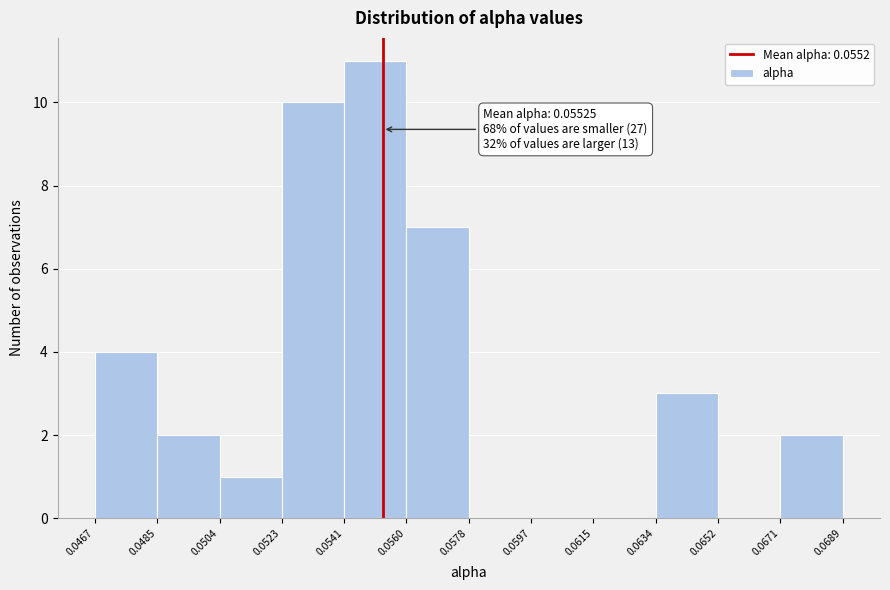

Over which range of the x-axis is the bar tallest?

0.0541 to 0.0560